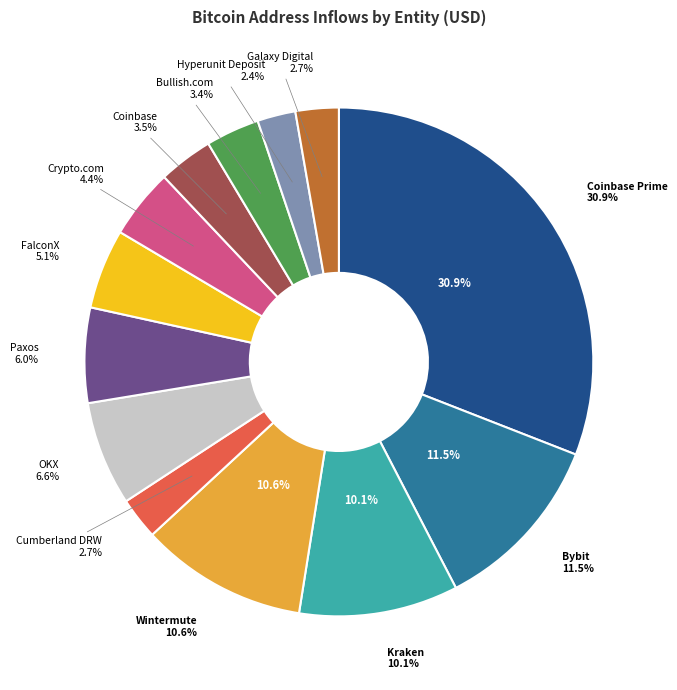

To the nearest percent, what is the difference between the largest and smallest slice percentages?

29%